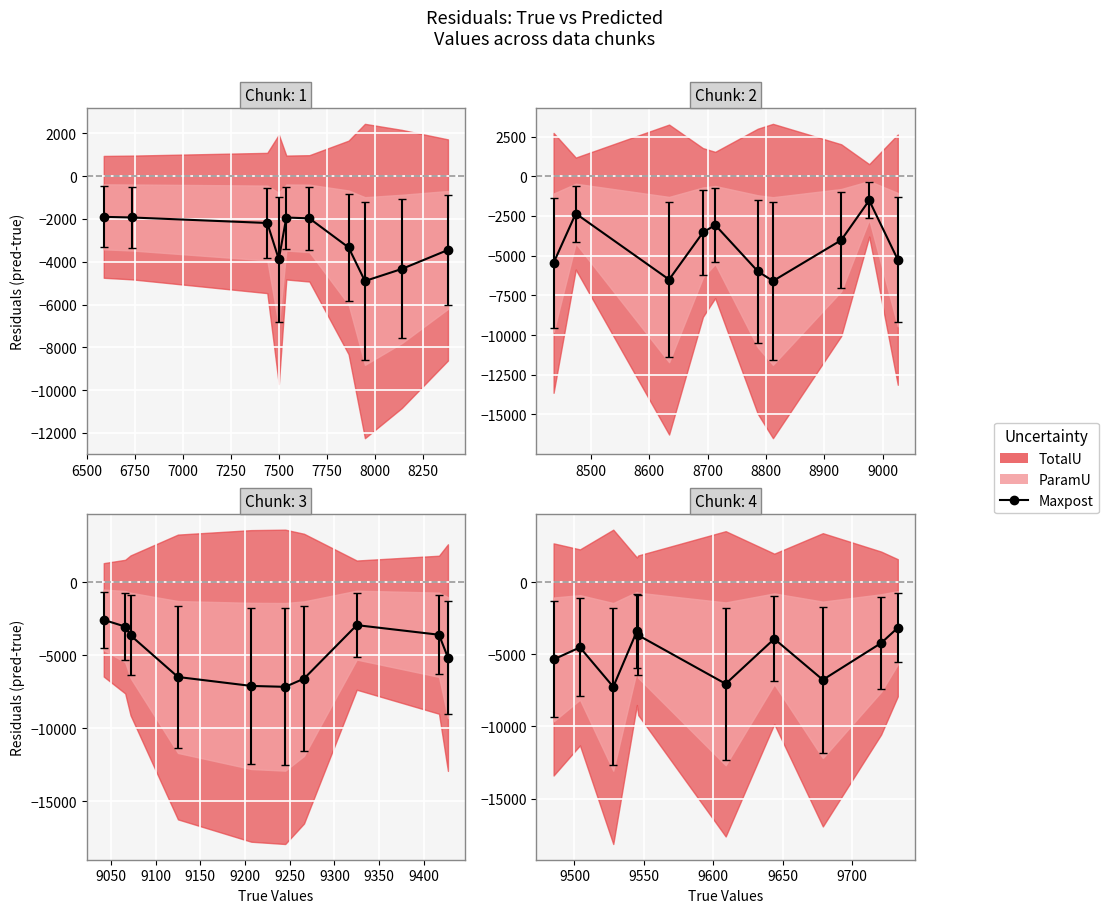

Reading left to right, what are all the values shown in this chart?

True: 0=6732.0	1=6587.0	2=7438.0	3=8138.0	4=9609.0	5=8378.0	6=8692.0	7=8436.0	8=7657.0	9=7537.0	10=7498.0	11=7861.0	12=9066.0	13=7946.0	14=9528.0	15=9644.0	16=9504.0	17=9207.0	18=9545.0	19=9546.0	20=9125.0	21=8929.0	22=8474.0	23=8812.0	24=9266.0	25=8713.0	26=9427.0	27=8786.0	28=9042.0	29=9072.0	30=9679.0	31=9325.0	32=8977.0	33=9245.0	34=9026.0	35=9733.0	36=9485.0	37=8634.0	38=9721.0	39=9417.0
Pred: 0=4803.0	1=4687.2	2=5250.9	3=3801.0	4=2562.3	5=4930.0	6=5150.2	7=2981.2	8=5686.8	9=5605.4	10=3609.3	11=4530.6	12=6016.5	13=3044.9	14=2273.0	15=5712.0	16=4980.6	17=2096.0	18=6139.6	19=5860.9	20=2625.7	21=4904.2	22=6123.9	23=2214.6	24=2652.9	25=5643.6	26=4254.6	27=2801.9	28=6453.2	29=5422.3	30=2909.8	31=6376.6	32=7457.5	33=2071.5	34=3773.4	35=6567.4	36=4126.6	37=2128.5	38=5498.5	39=5810.7